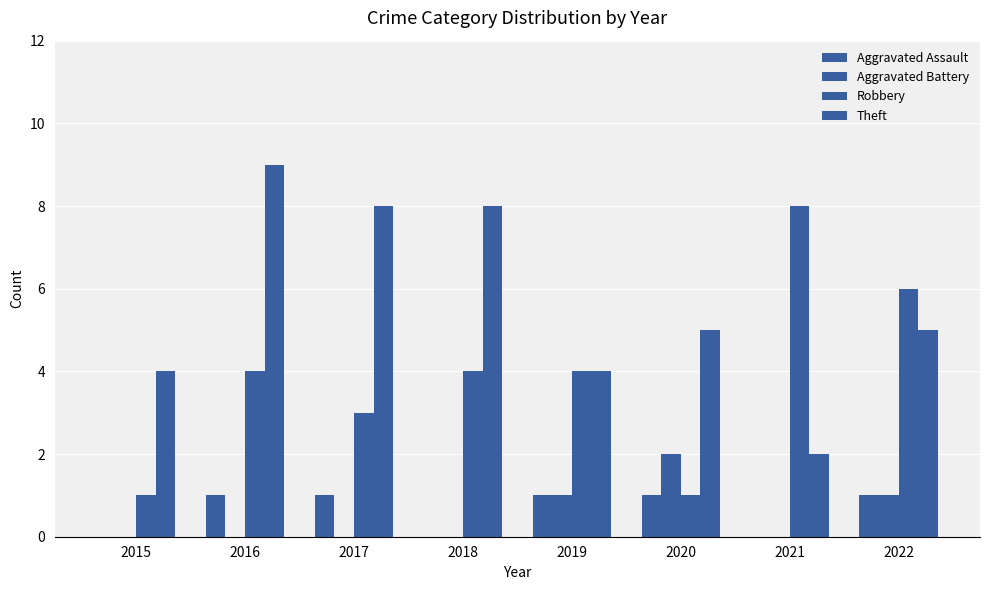

How many series are shown in this chart?

4